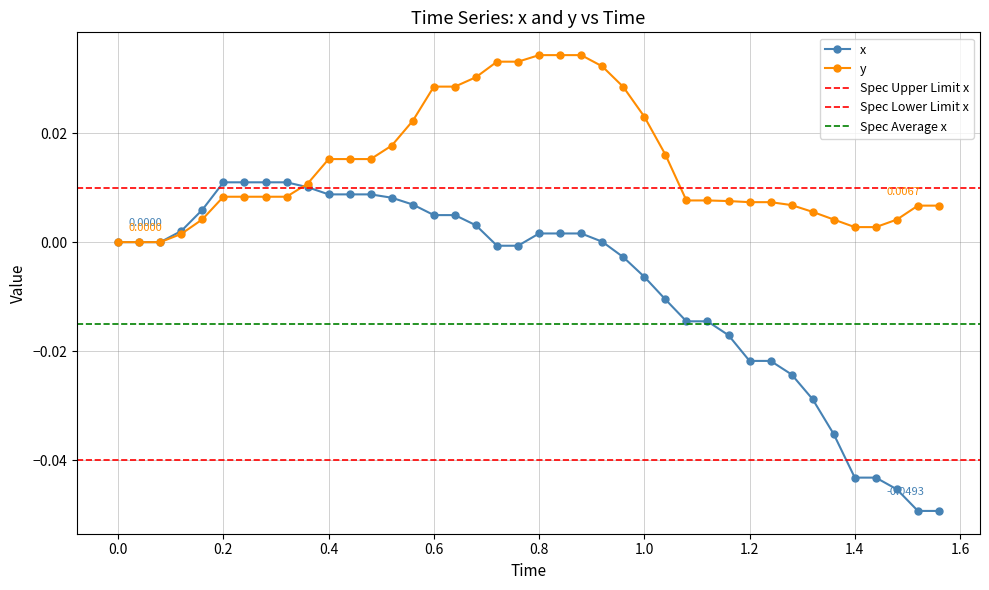

List the series in order of their peak value, lowest first.

x, y